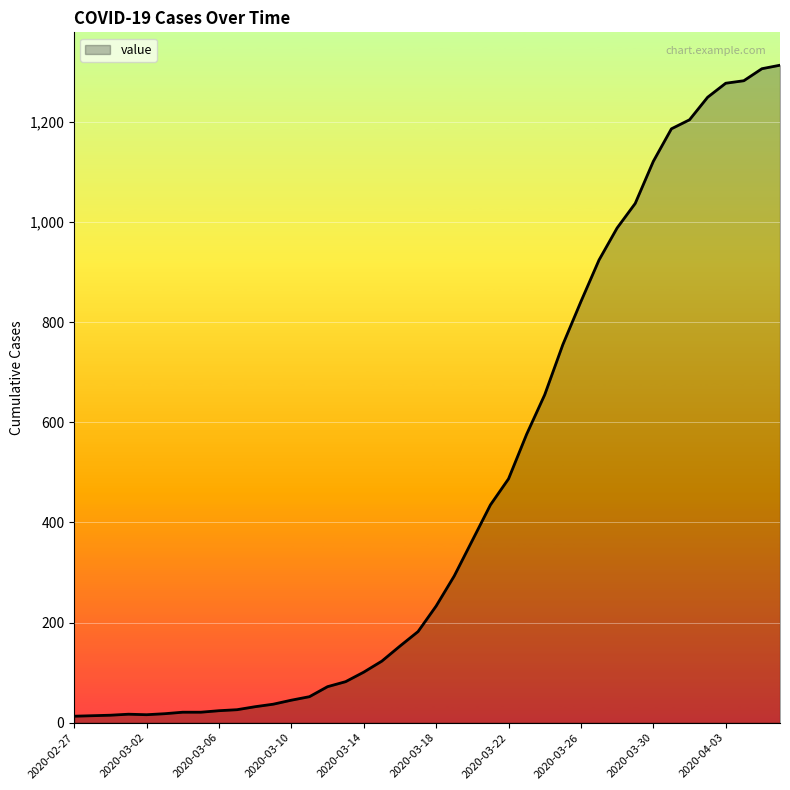

What is the greatest value displayed?

1313